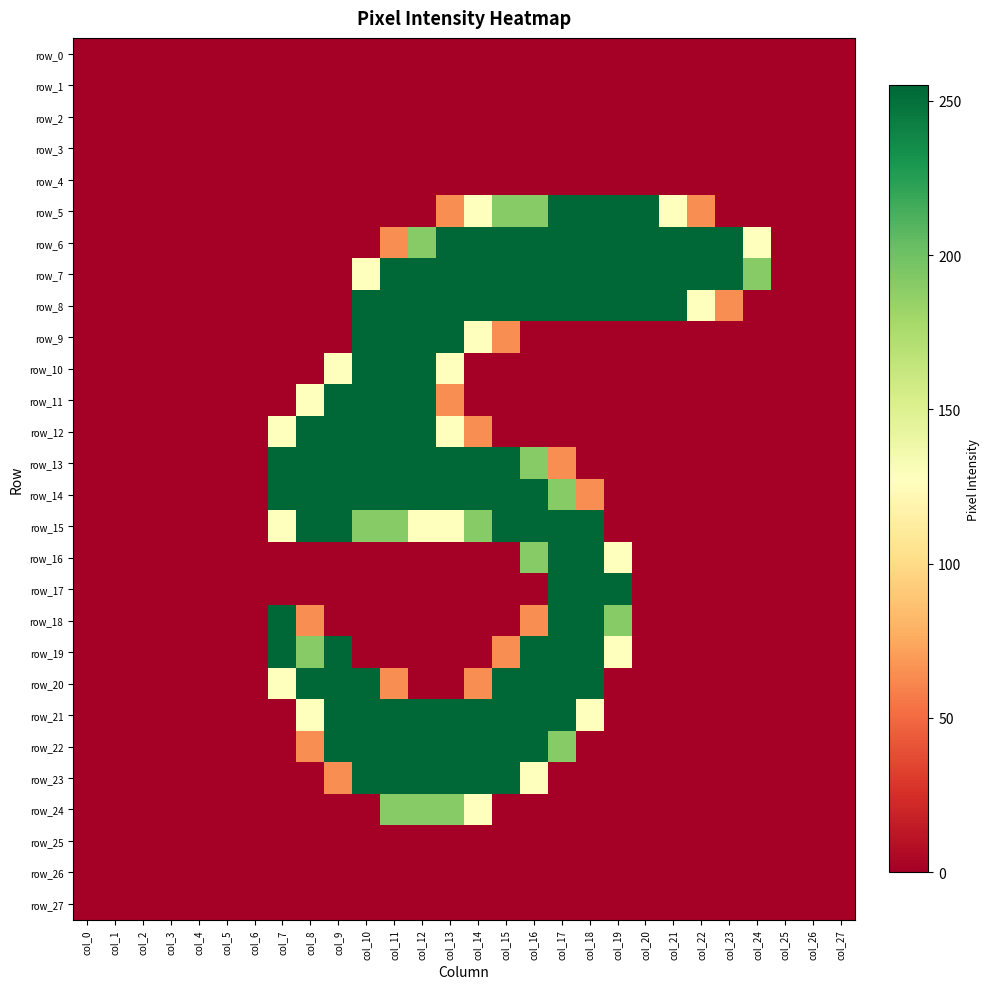

At how many categories does at least one series exceed 98?

18